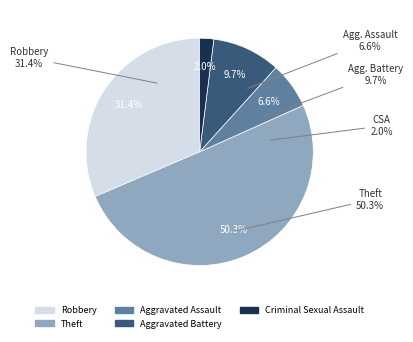

How many segments does this pie chart have?

5